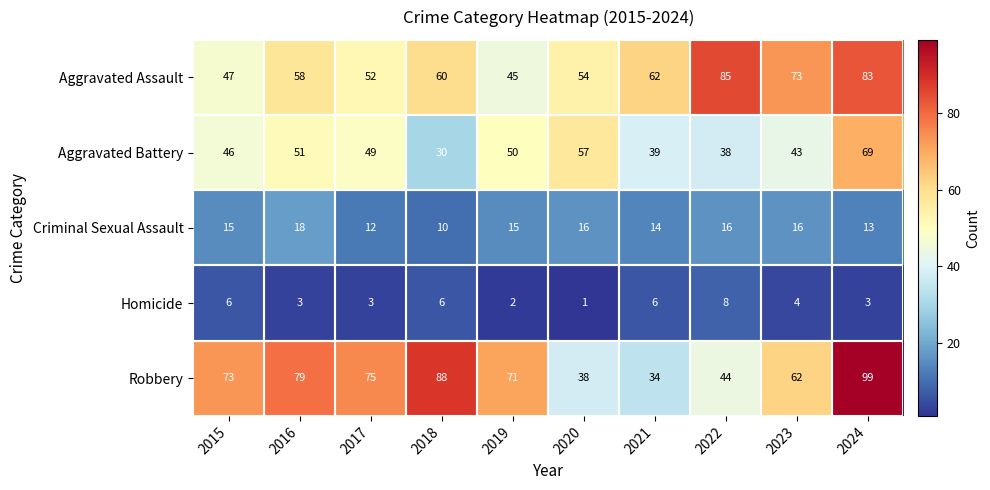

What is the approximate value of Homicide at 2018?

6